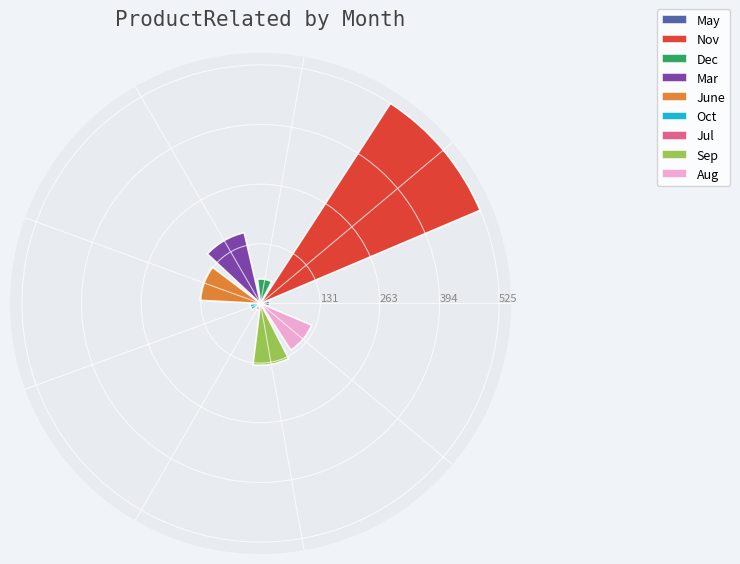

What is the minimum value for Sep?

136.0